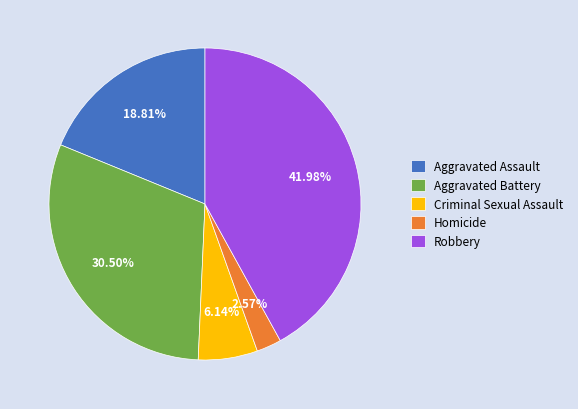

Which category has the smallest portion of the pie?

Homicide